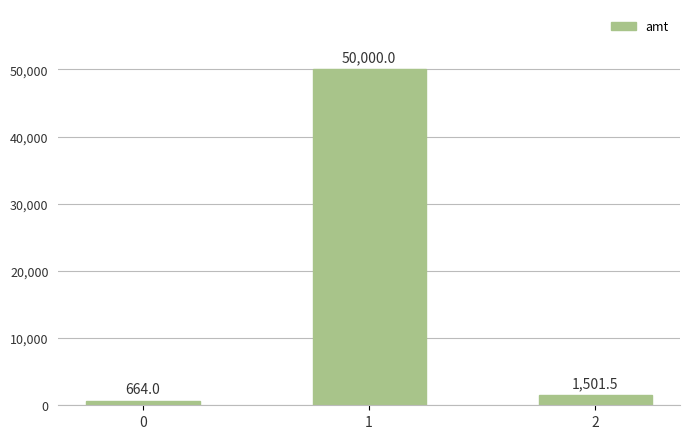

What is the maximum value shown in the chart?

50000.0